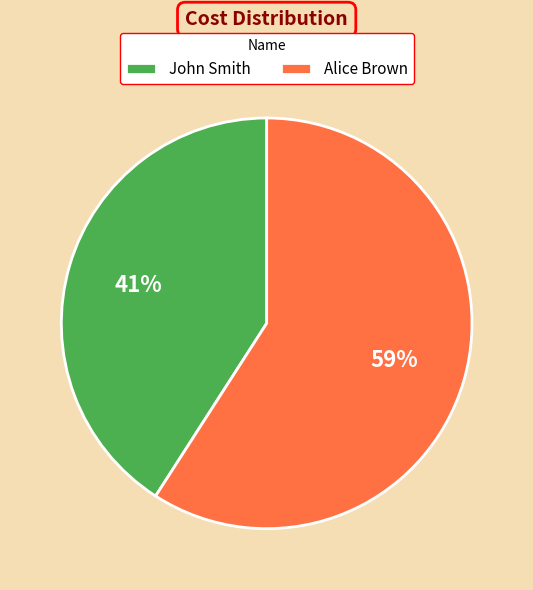

The Alice Brown slice represents 59% of the pie. True or false?

True